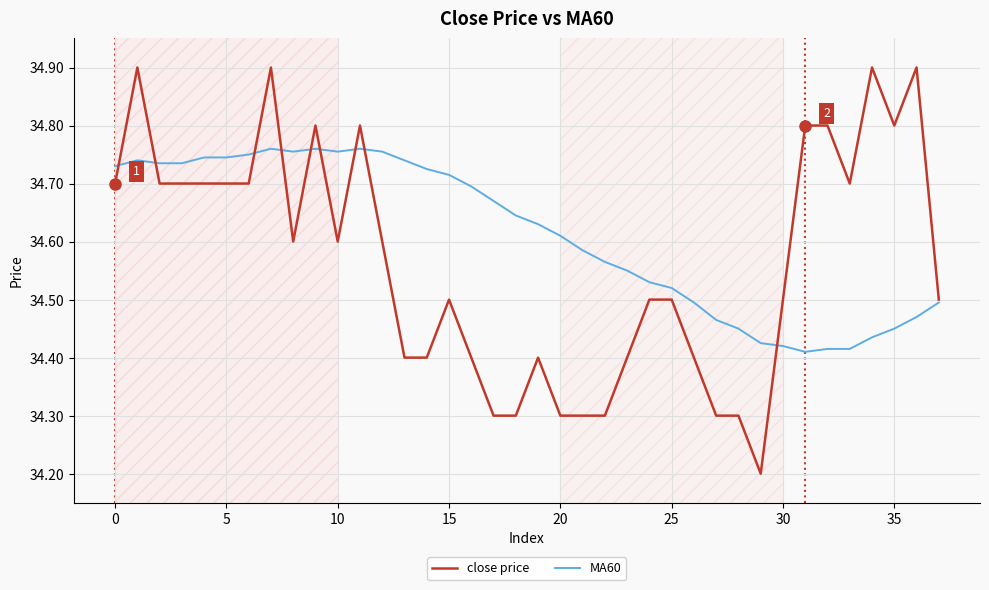

What is the difference between the maximum and minimum values in the close price series?

0.7